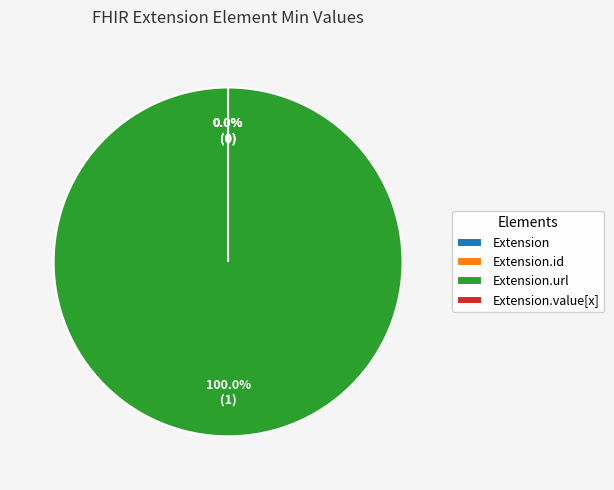

How much of the chart is everything except Extension.id?

100.0%